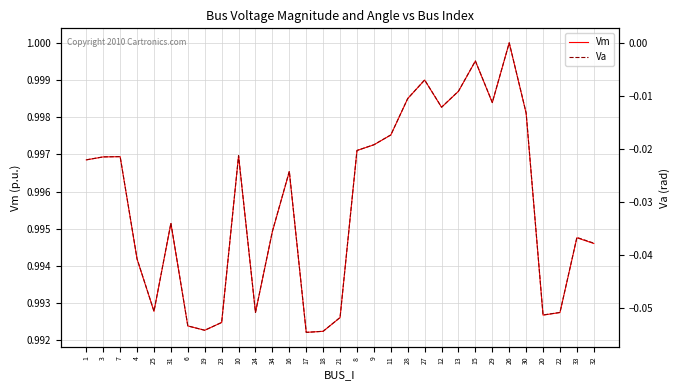

What is the label of the 16th point from the right?

21